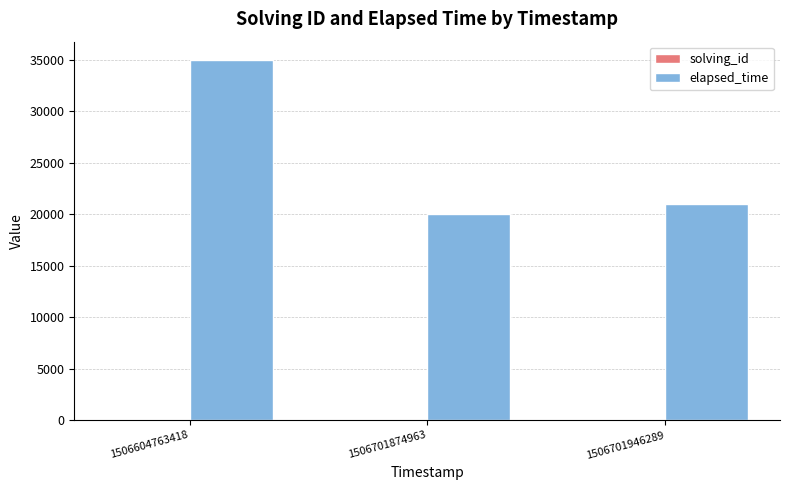

How many distinct data groups are displayed?

2